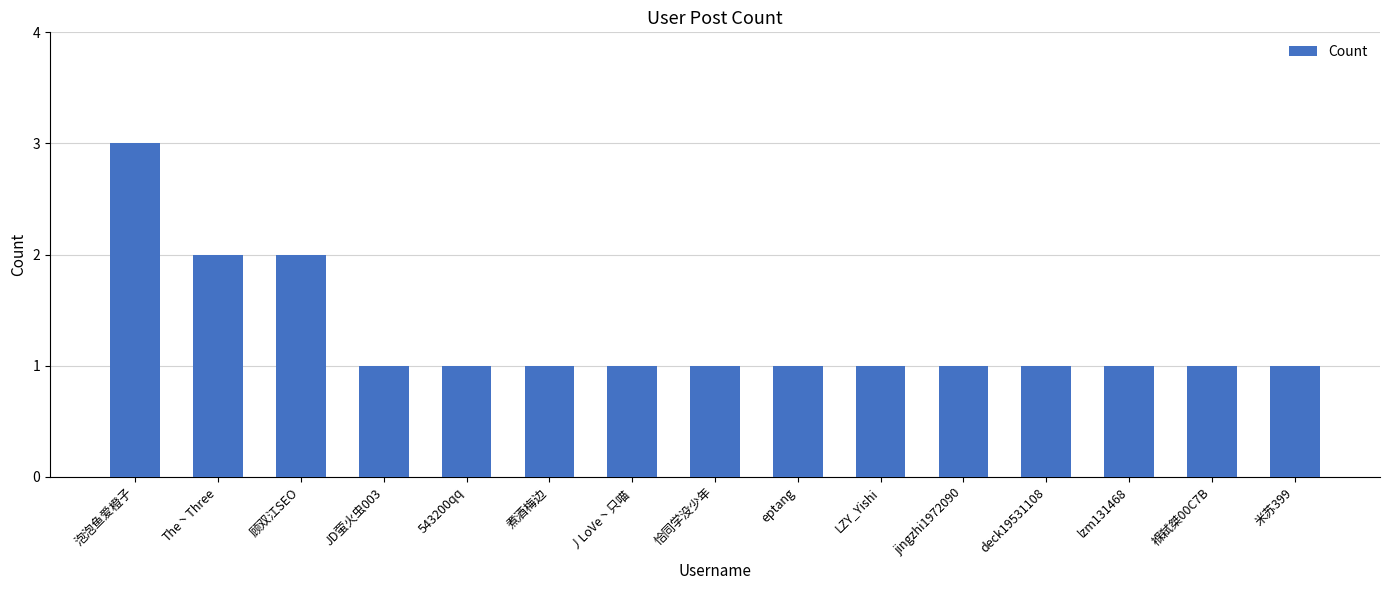

At which category does the chart reach its peak across all series?

泡泡鱼爱橙子